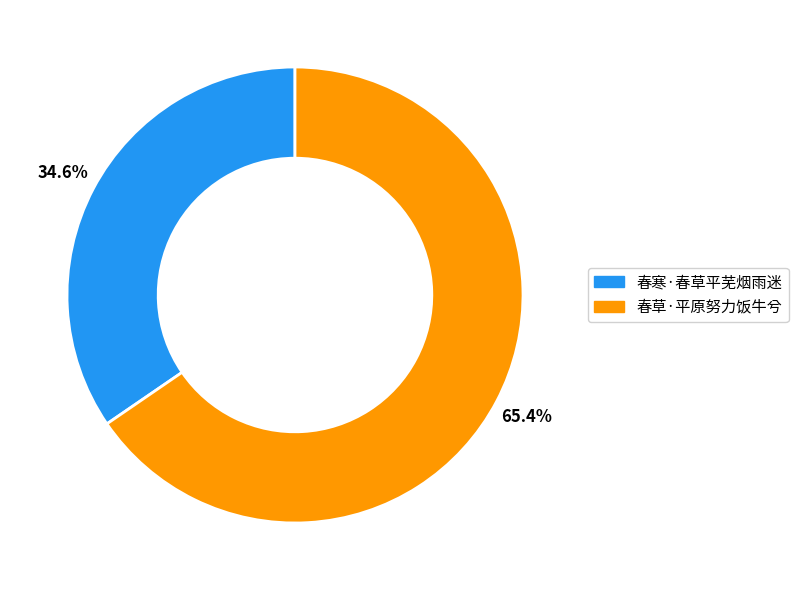

Between 春寒·春草平芜烟雨迷 and 春草·平原努力饭牛兮, which is larger?

春草·平原努力饭牛兮